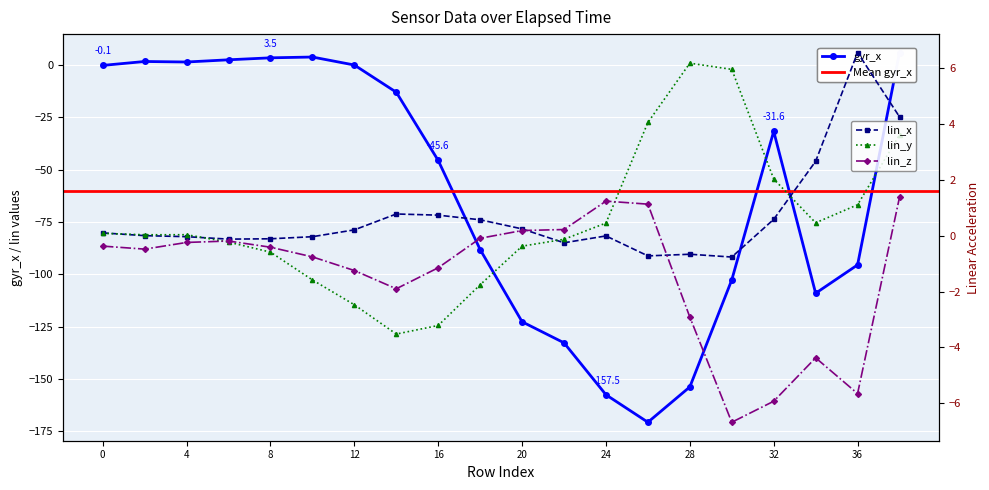

True or false: lin_z and lin_x intersect in this chart.

True